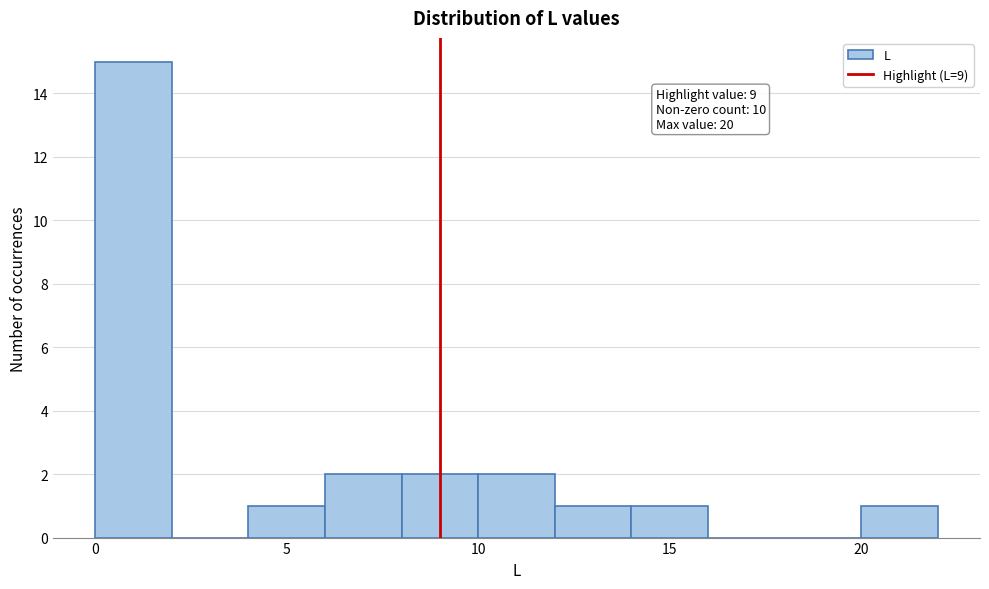

Over which range of the x-axis is the bar tallest?

0 to 2